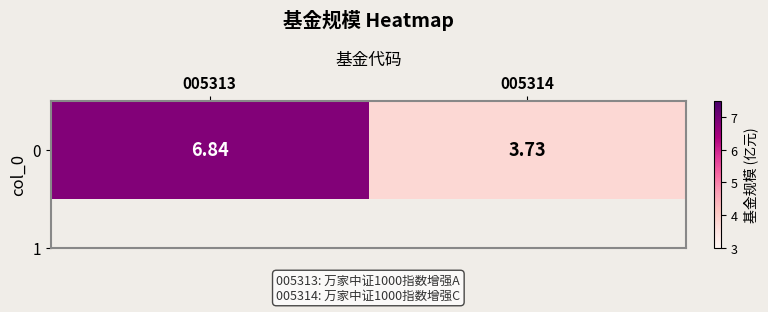

Rank the categories by value from lowest to highest.

005314, 005313